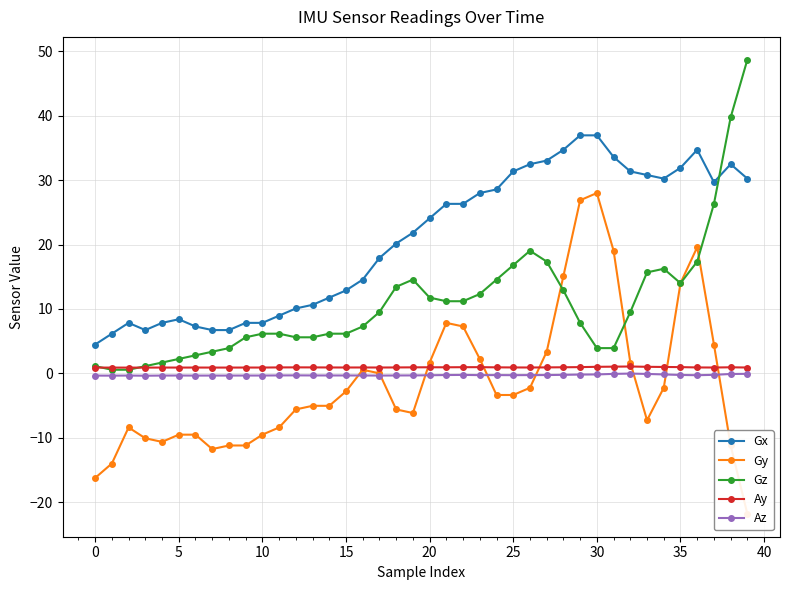

True or false: Ay and Gx intersect in this chart.

False